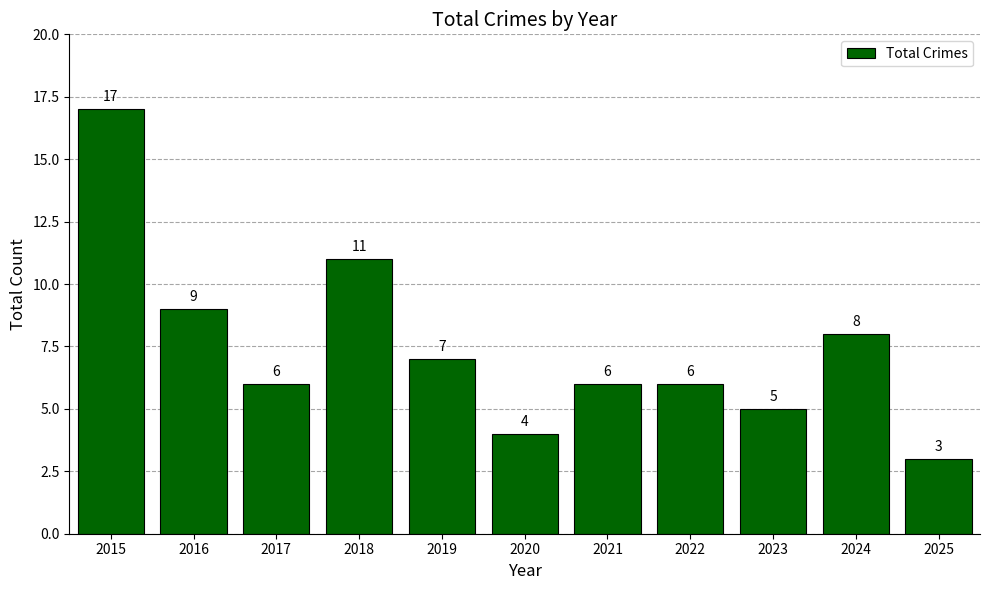

What value does the data have at 2015, to the nearest 5?

15